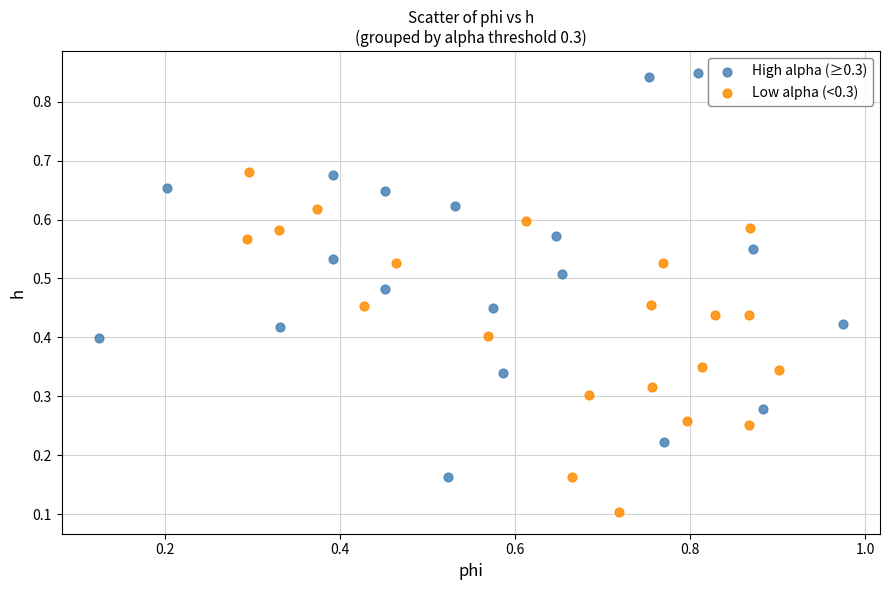

Which series contains the lowest Y value?

Low alpha (<0.3)